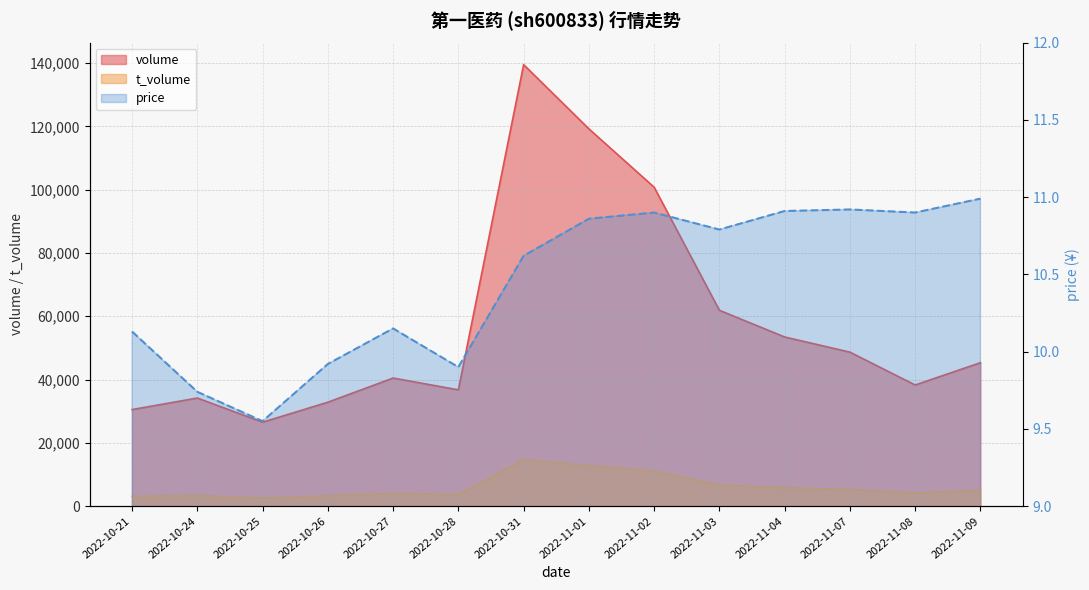

What is the label of the 10th point from the right?

2022-10-27